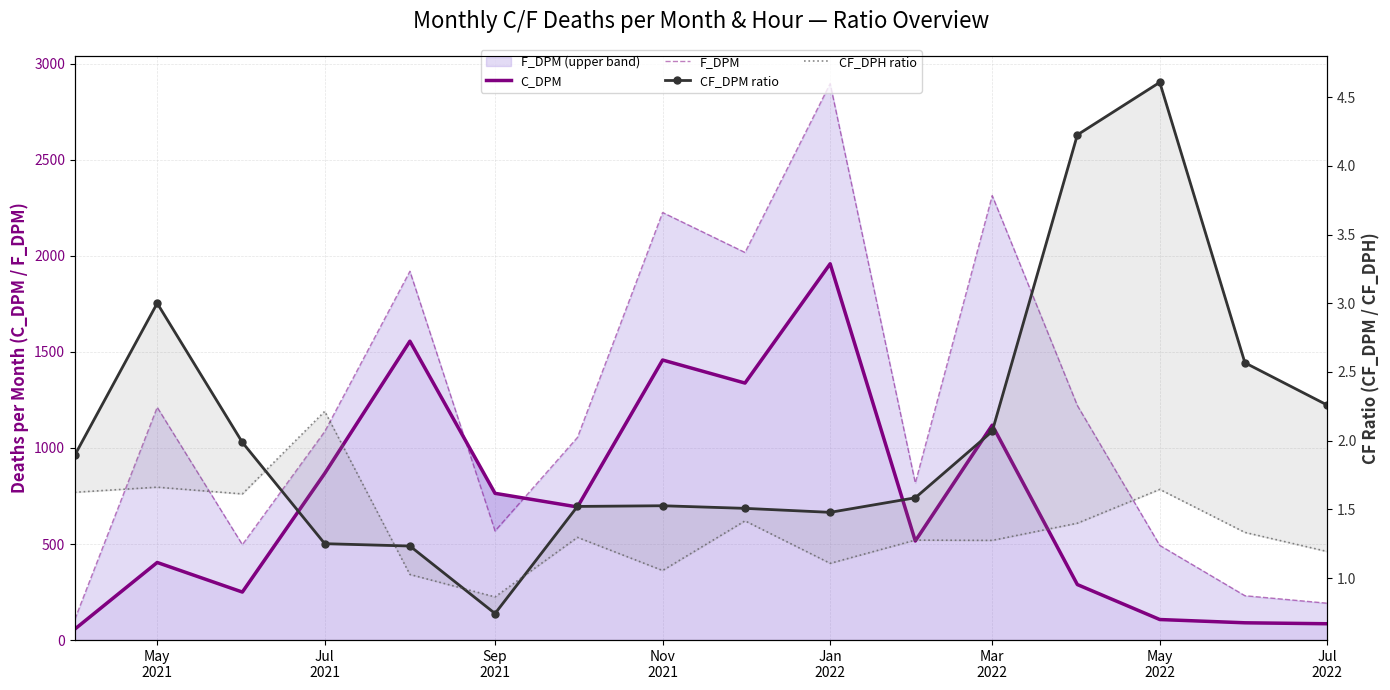

What are all the series names shown in the legend?

C_DPM, F_DPM, CF_DPM ratio, CF_DPH ratio